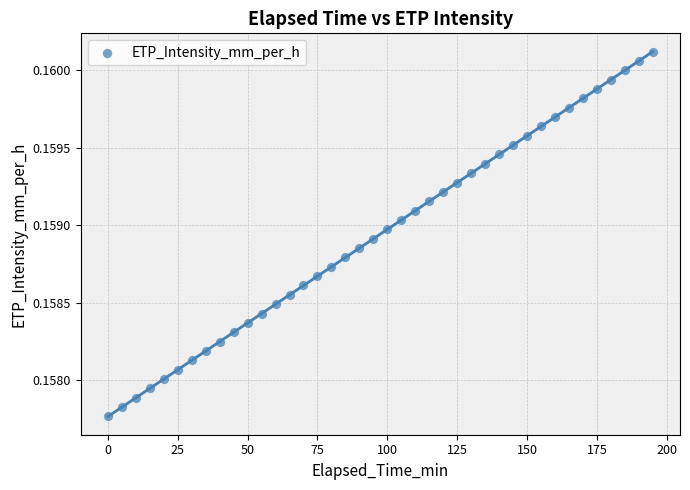

What is the range of X values (max minus min)?

195.0